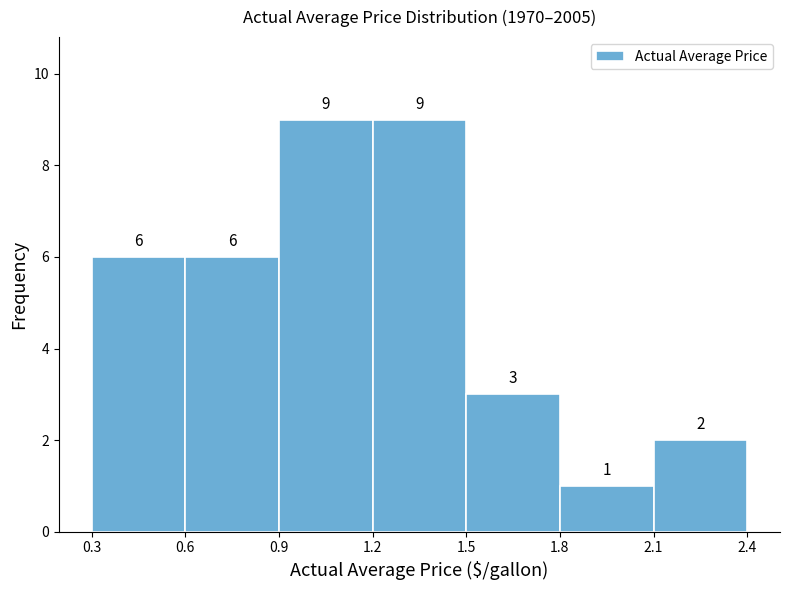

Reading left to right, list every bar in this chart as the range it spans on the x-axis followed by its height.

0.3 to 0.6: 6
0.6 to 0.9: 6
0.9 to 1.2: 9
1.2 to 1.5: 9
1.5 to 1.8: 3
1.8 to 2.1: 1
2.1 to 2.4: 2